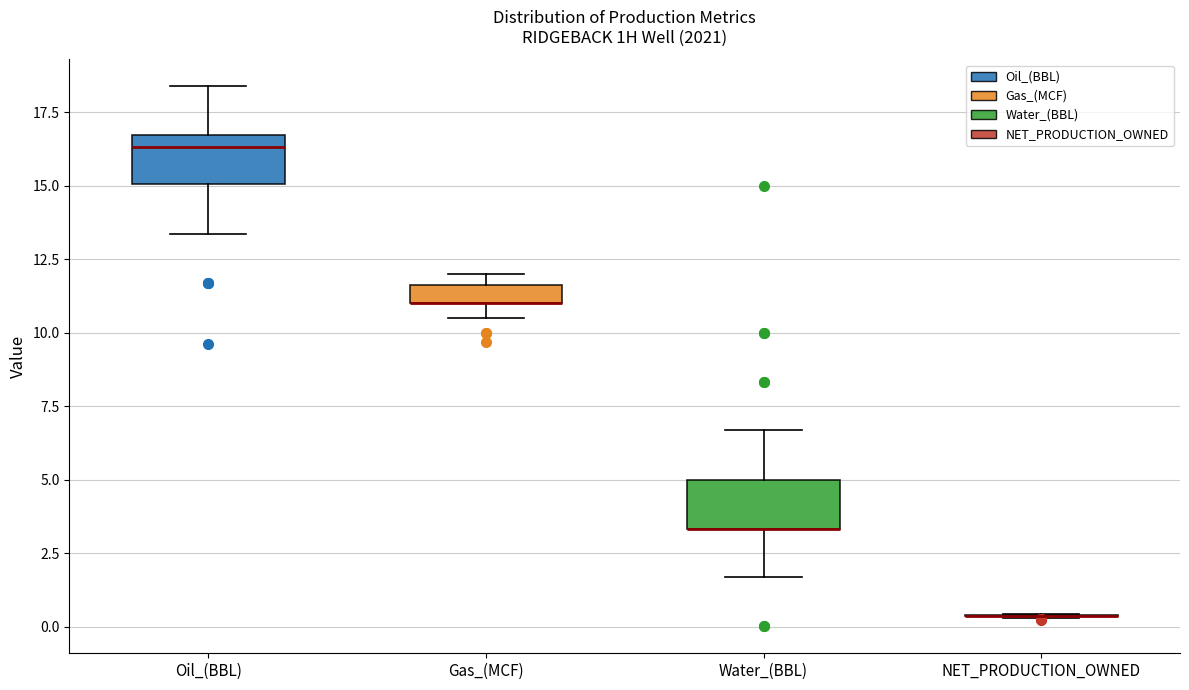

Where does the lower whisker of the box for Water_(BBL) end on the y-axis? The values are not printed on the chart, so give them approximately, as read against the axis.

1.5